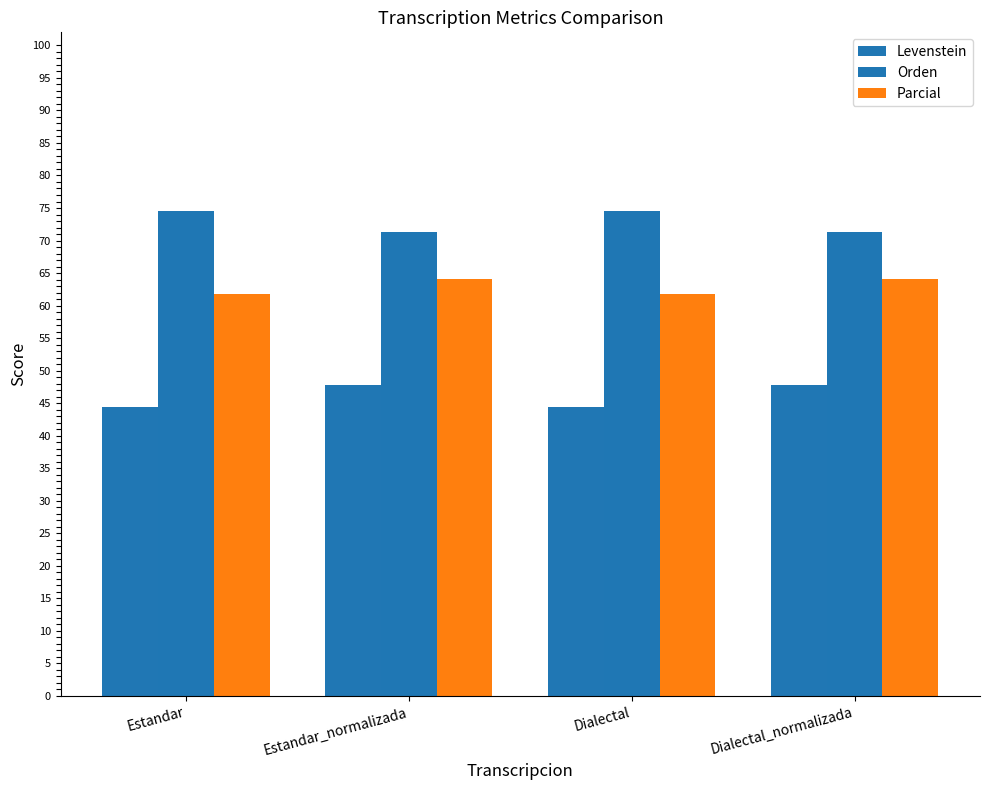

Count the number of categories in the chart.

4